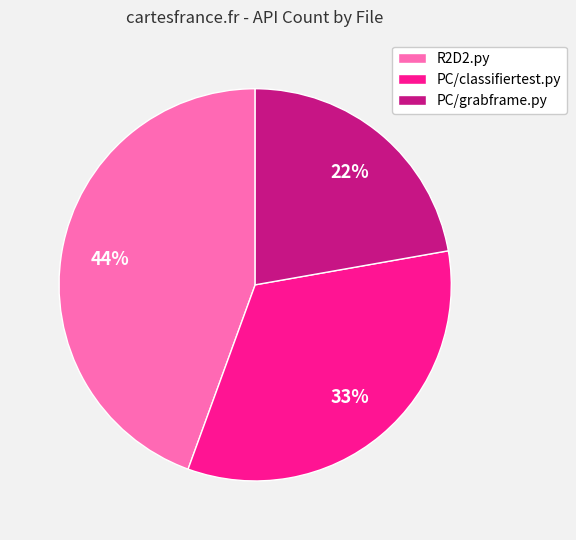

What is the largest slice in the pie chart?

R2D2.py